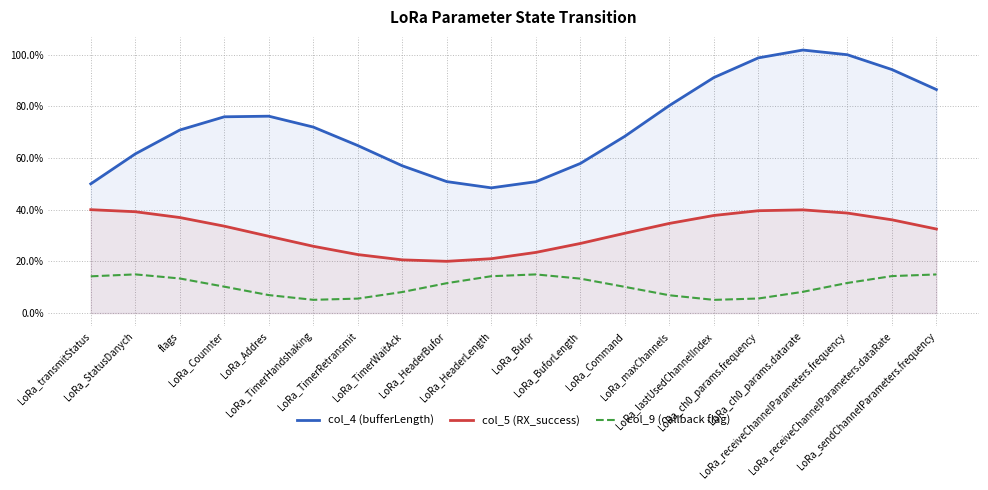

Reading left to right, what are all the values shown in this chart?

col_4 (bufferLength): LoRa_transmitStatus=50.0	LoRa_StatusDanych=61.6	flags=70.8	LoRa_Counnter=75.9	LoRa_Addres=76.2	LoRa_TimerHandshaking=72.0	LoRa_TimerRetransmit=64.8	LoRa_TimerWaitAck=57.0	LoRa_HeaderBufor=50.9	LoRa_HeaderLength=48.4	LoRa_Bufor=50.8	LoRa_BuforLength=57.9	LoRa_Command=68.4	LoRa_maxChannels=80.3	LoRa_lastUsedChannelIndex=91.1	LoRa_ch0_params.frequency=98.8	LoRa_ch0_params.datarate=101.8	LoRa_receiveChannelParameters.frequency=100.0	LoRa_receiveChannelParameters.dataRate=94.2	LoRa_sendChannelParameters.frequency=86.5
col_5 (RX_success): LoRa_transmitStatus=40.0	LoRa_StatusDanych=39.2	flags=37.0	LoRa_Counnter=33.6	LoRa_Addres=29.7	LoRa_TimerHandshaking=25.8	LoRa_TimerRetransmit=22.6	LoRa_TimerWaitAck=20.6	LoRa_HeaderBufor=20.0	LoRa_HeaderLength=21.0	LoRa_Bufor=23.5	LoRa_BuforLength=26.9	LoRa_Command=30.9	LoRa_maxChannels=34.7	LoRa_lastUsedChannelIndex=37.8	LoRa_ch0_params.frequency=39.6	LoRa_ch0_params.datarate=39.9	LoRa_receiveChannelParameters.frequency=38.7	LoRa_receiveChannelParameters.dataRate=36.1	LoRa_sendChannelParameters.frequency=32.5
col_9 (callback flag): LoRa_transmitStatus=14.2	LoRa_StatusDanych=15.0	flags=13.4	LoRa_Counnter=10.2	LoRa_Addres=6.9	LoRa_TimerHandshaking=5.1	LoRa_TimerRetransmit=5.6	LoRa_TimerWaitAck=8.1	LoRa_HeaderBufor=11.6	LoRa_HeaderLength=14.3	LoRa_Bufor=14.9	LoRa_BuforLength=13.3	LoRa_Command=10.1	LoRa_maxChannels=6.9	LoRa_lastUsedChannelIndex=5.1	LoRa_ch0_params.frequency=5.6	LoRa_ch0_params.datarate=8.2	LoRa_receiveChannelParameters.frequency=11.6	LoRa_receiveChannelParameters.dataRate=14.3	LoRa_sendChannelParameters.frequency=14.9